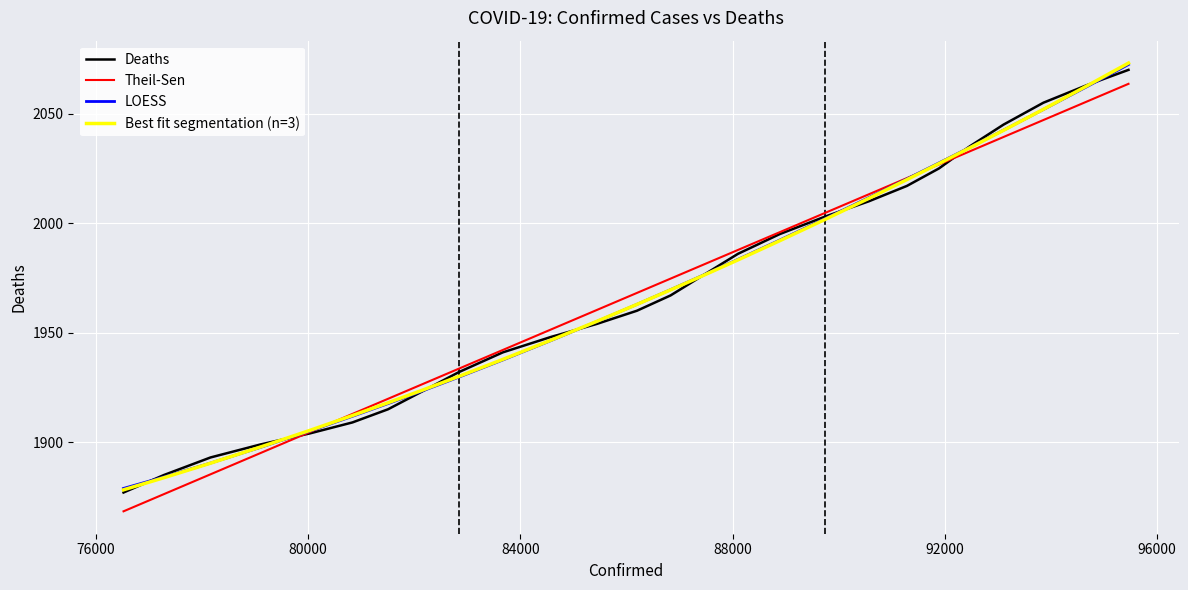

What is the smallest value displayed?

1868.4